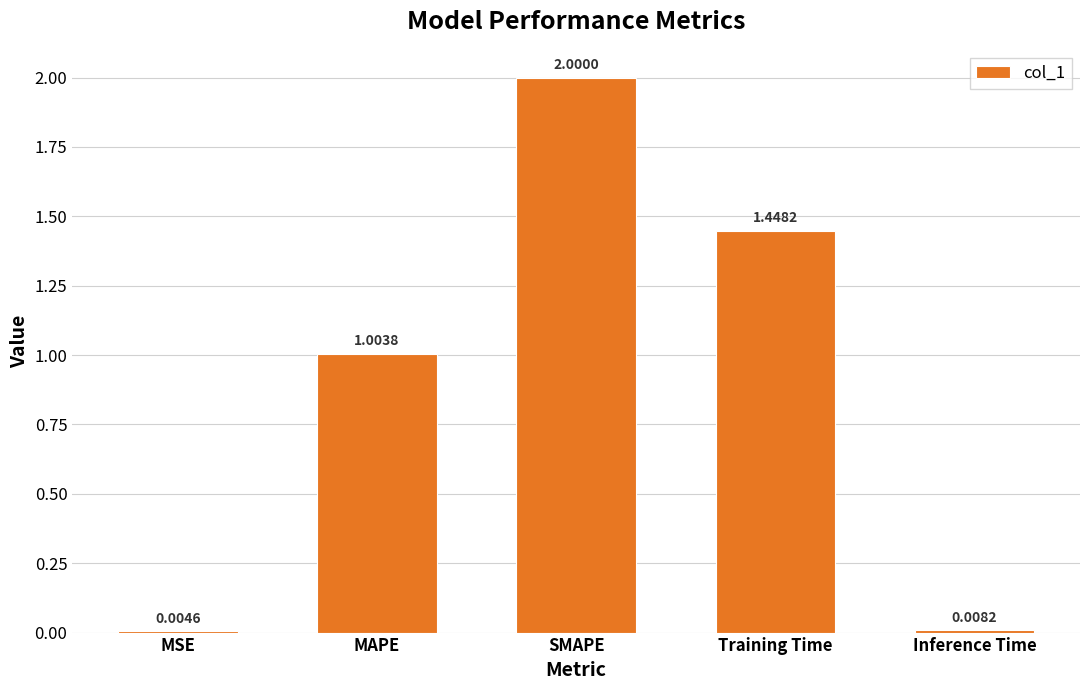

What is the greatest value displayed?

2.0